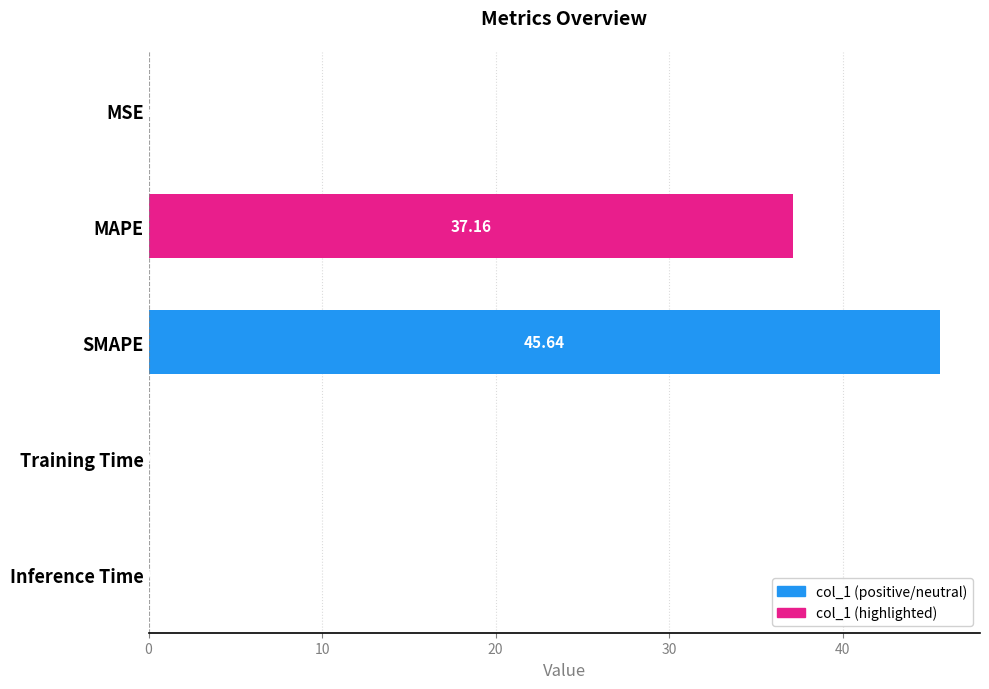

Are the bars grouped side by side (vs. stacked)?

No